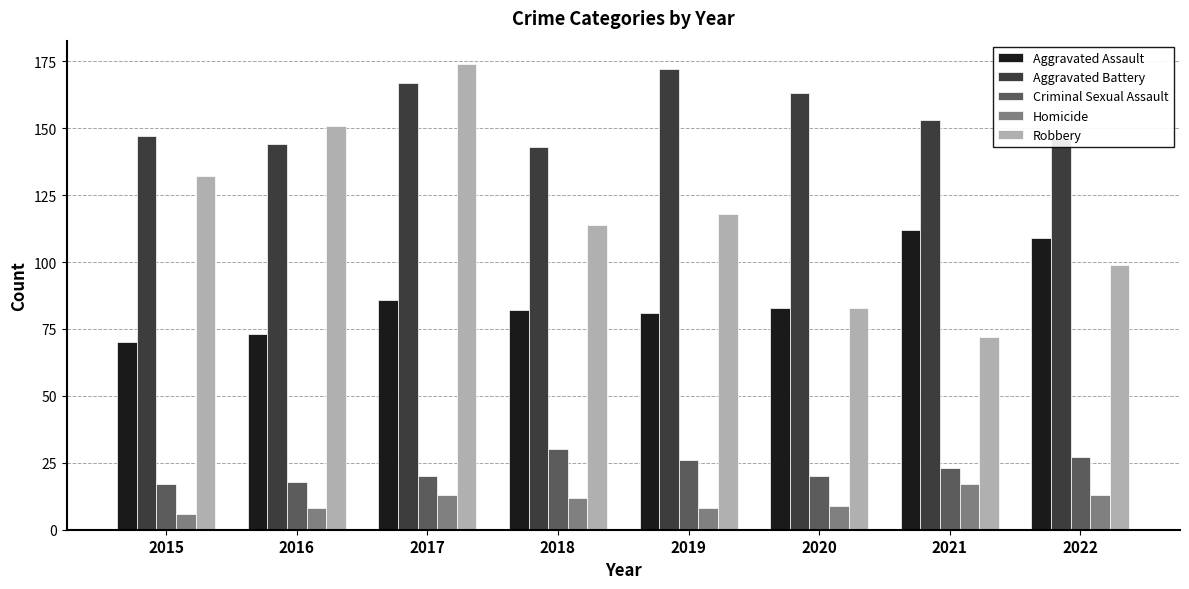

Read the Aggravated Assault value at 2019.

81